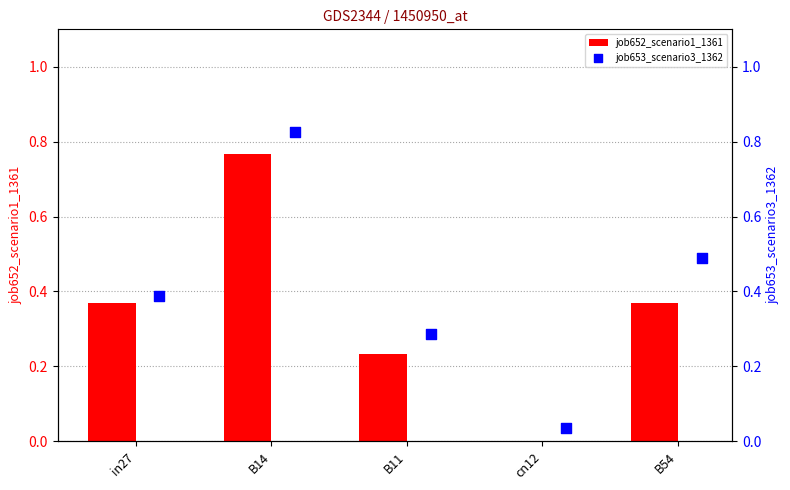

True or false: job652_scenario1_1361 has a value of 0.0 at cn12.

True